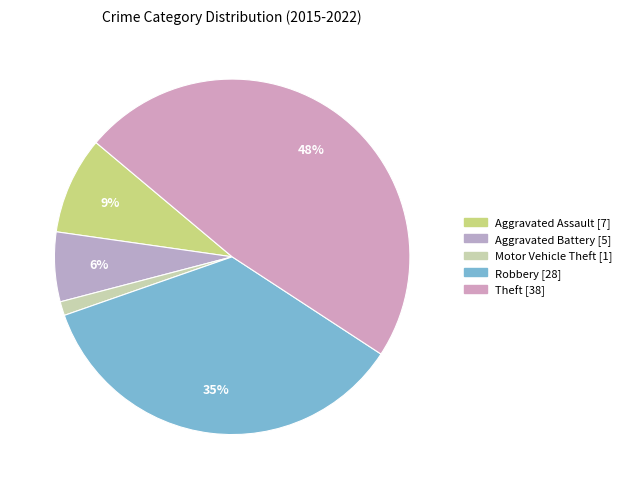

What percentage is the Motor Vehicle Theft slice, to the nearest percent?

1%